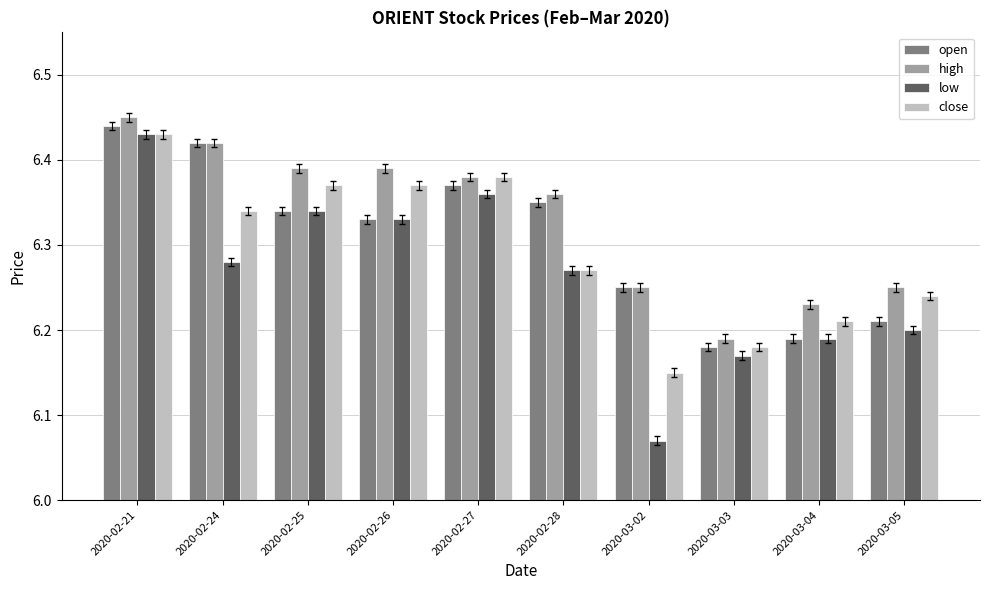

What is the difference between the open values at 2020-02-27 and 2020-03-02?

0.1